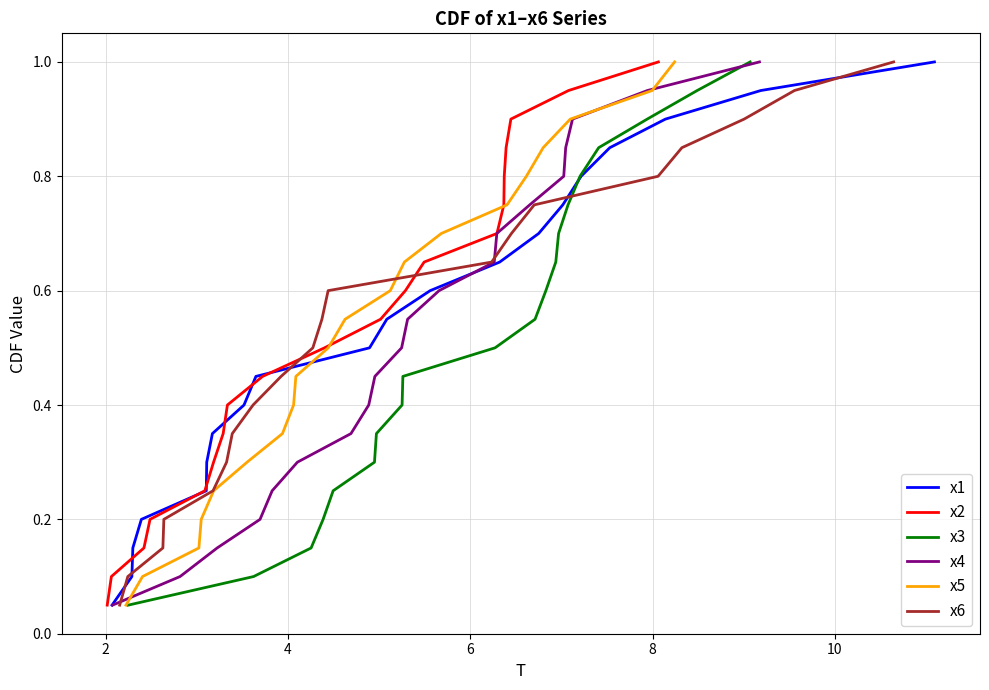

What is the highest value of the x1 series?

1.0